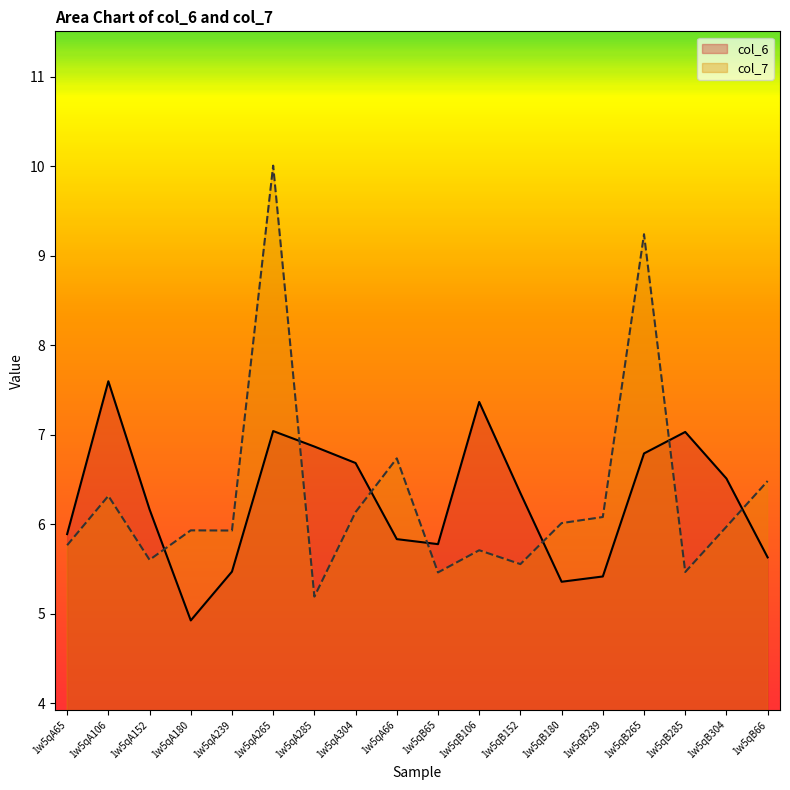

How many lines are shown in the chart?

2